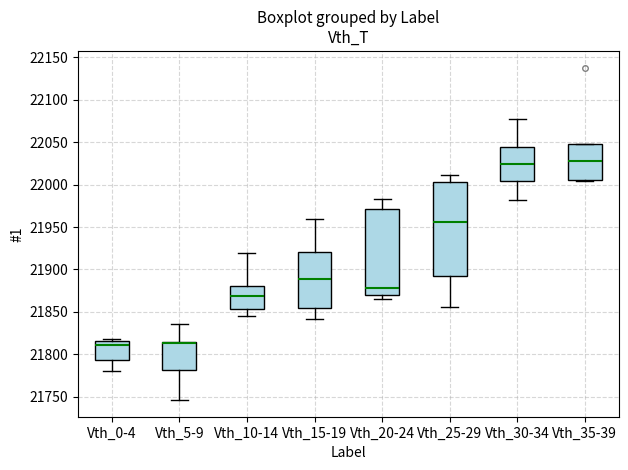

Reading left to right, transcribe this box plot: for each box, give where its median line is, the range the box spans, and where its two whiskers end, as read against the y-axis. The values are not printed on the chart, so give them approximately, as read against the axis.

Vth_0-4: median 21810, box 21795 to 21815, whiskers 21780 to 21820
Vth_5-9: median 21815 (just below the box's upper edge), box 21780 to 21815, whiskers 21745 to 21835
Vth_10-14: median 21870, box 21855 to 21880, whiskers 21845 to 21920
Vth_15-19: median 21890, box 21855 to 21920, whiskers 21840 to 21960
Vth_20-24: median 21880, box 21870 to 21970, whiskers 21865 to 21985
Vth_25-29: median 21955, box 21890 to 22005, whiskers 21855 to 22010
Vth_30-34: median 22025, box 22005 to 22045, whiskers 21980 to 22075
Vth_35-39: median 22030, box 22005 to 22050, whiskers 22005 to 22050